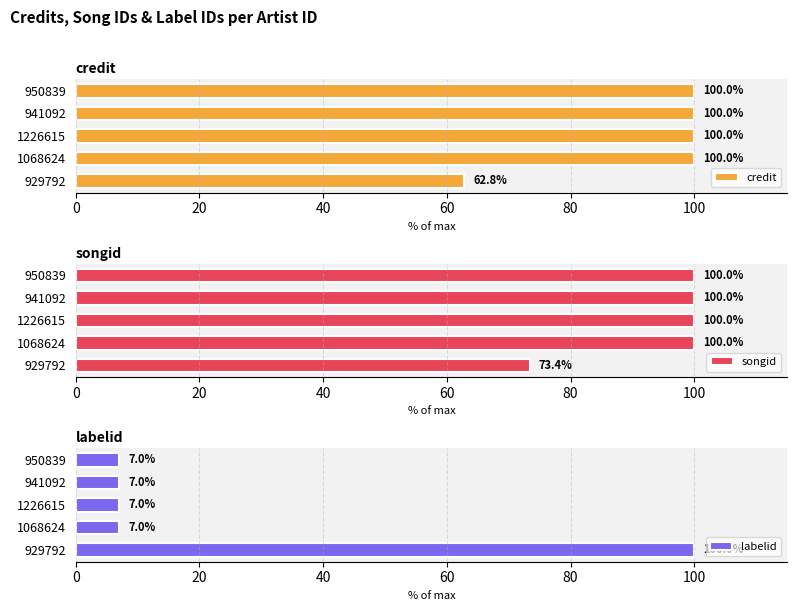

How many bars are there in total?

15